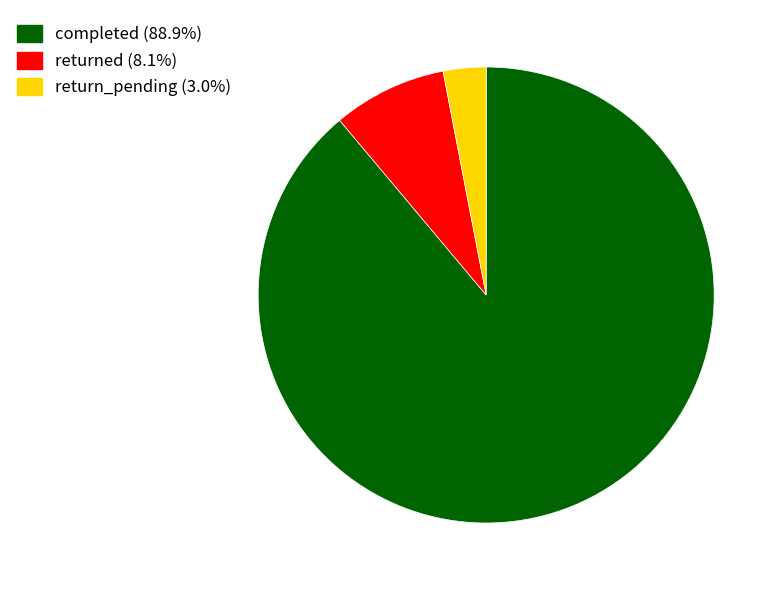

Count the number of slices in the pie.

3